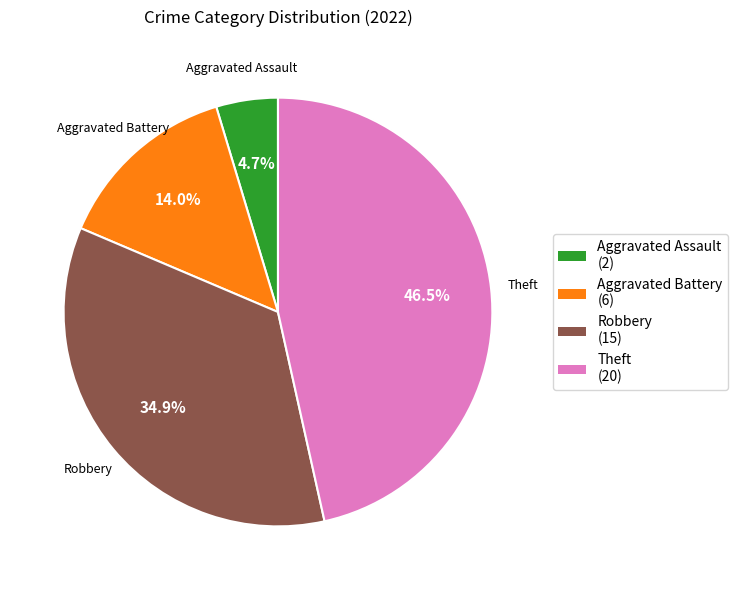

Is the sum of Aggravated Battery (6) and Theft (20) greater than half?

Yes